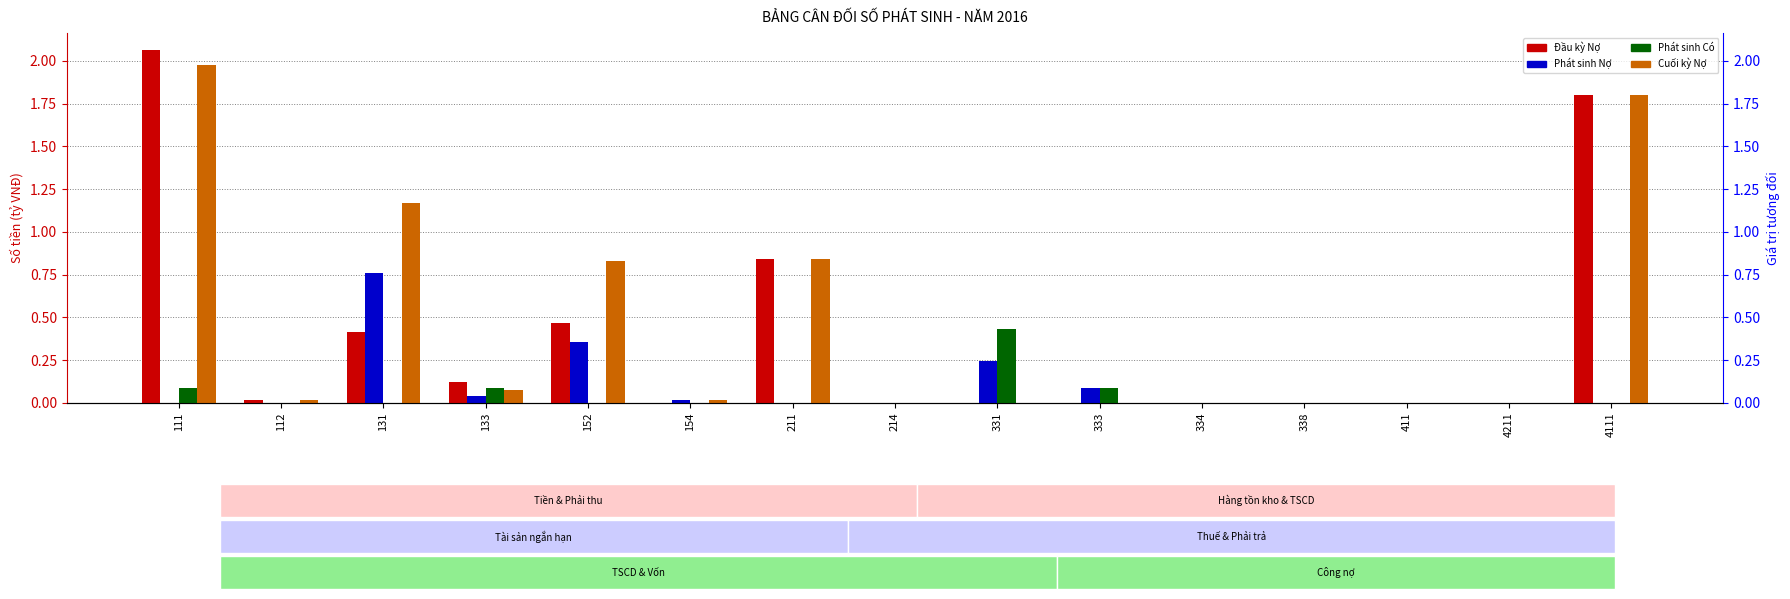

What position from the right is 152?

11